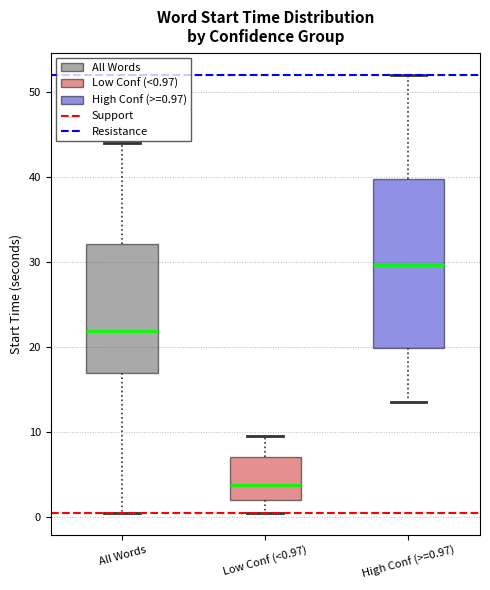

Where does the lower whisker of the box for Low Conf (<0.97) end on the y-axis? The values are not printed on the chart, so give them approximately, as read against the axis.

1